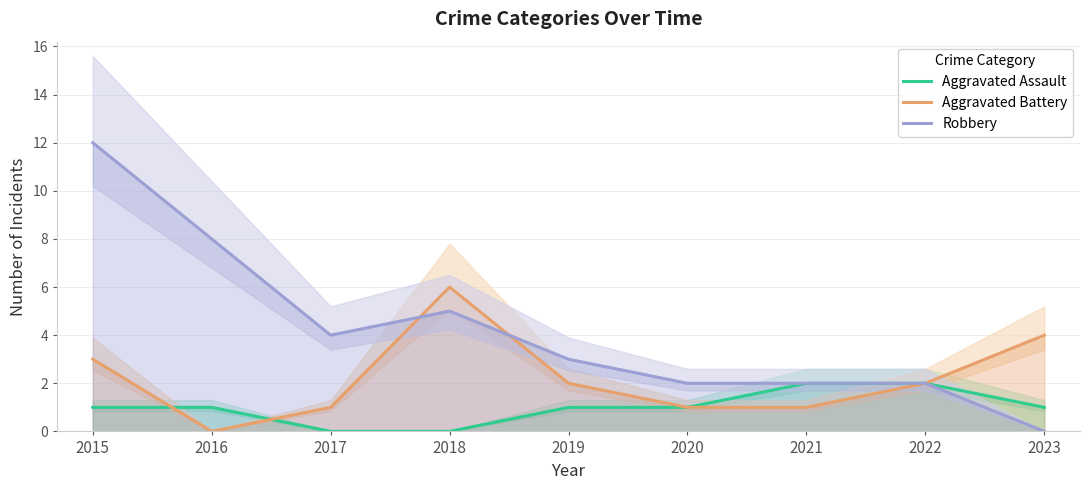

True or false: Robbery and Aggravated Battery cross at least once.

True